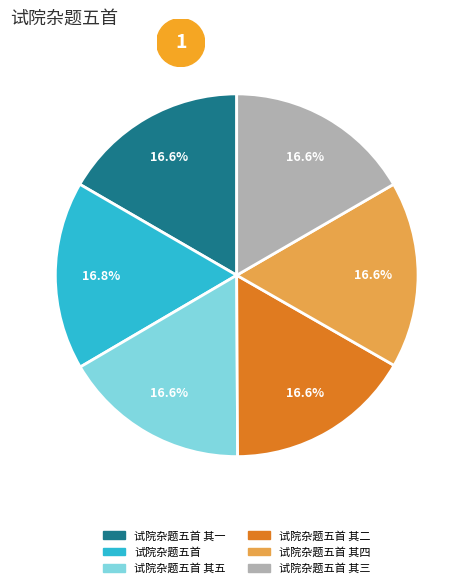

Is there any slice that represents more than half of the pie?

No